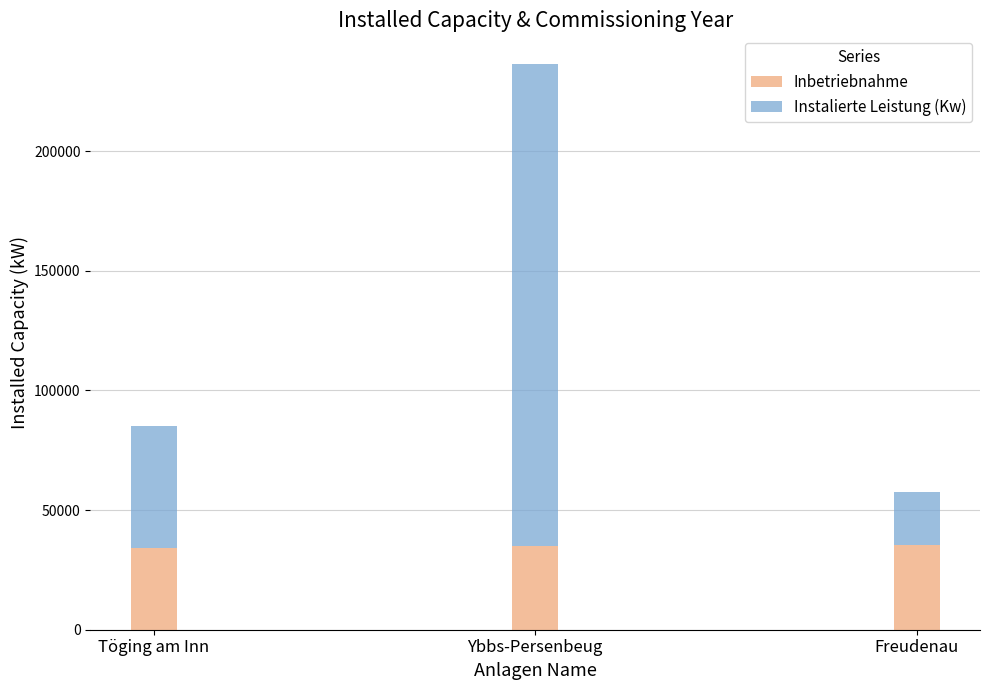

What is the approximate value of Inbetriebnahme at Töging am Inn?

34161.1